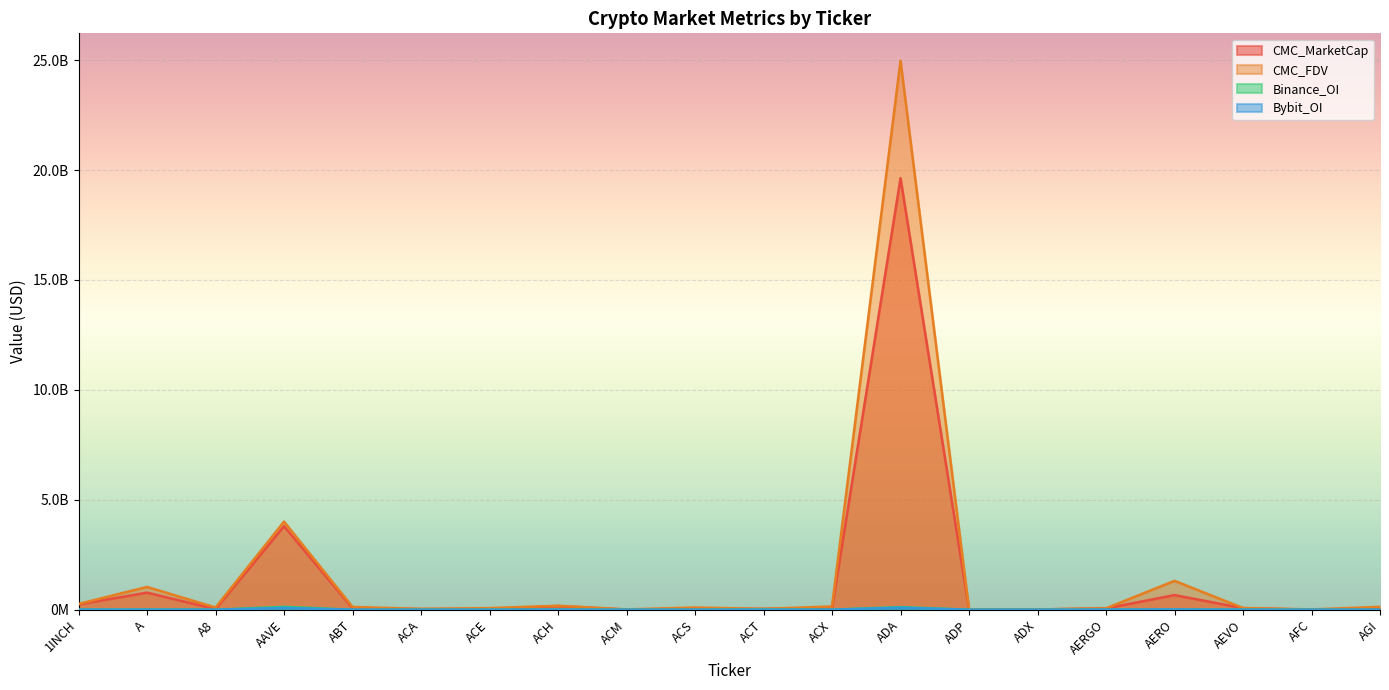

The CMC_MarketCap series shows 27753440.2 at AERGO. True or false?

False